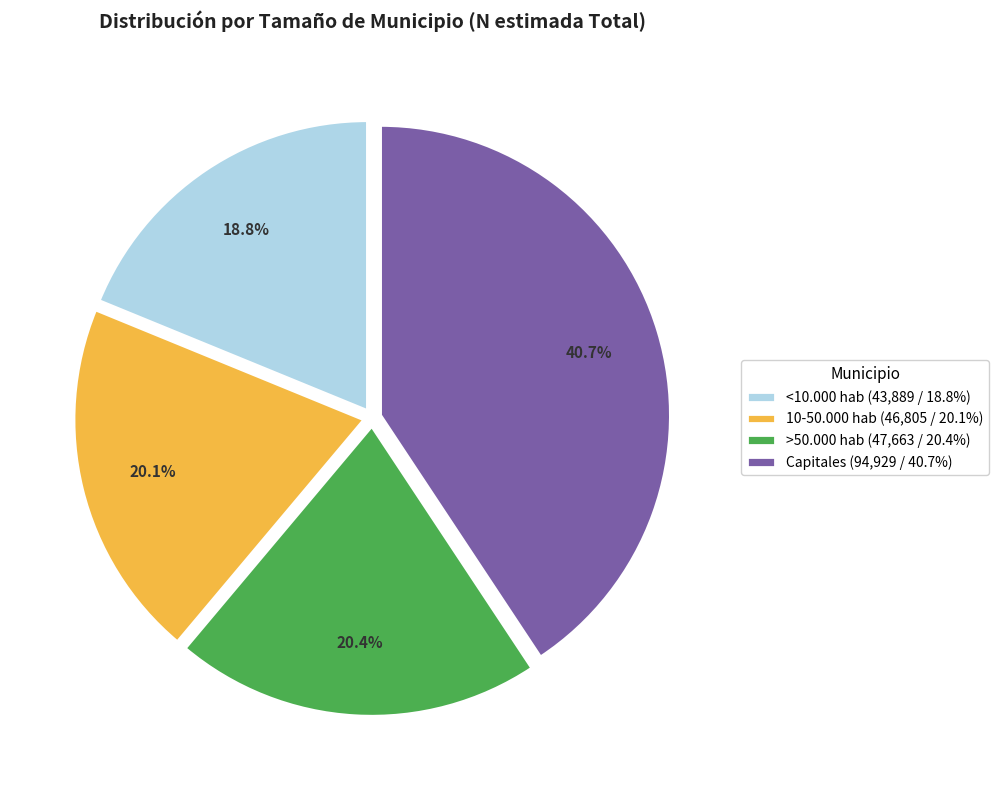

Which slice is the smallest?

<10.000 hab